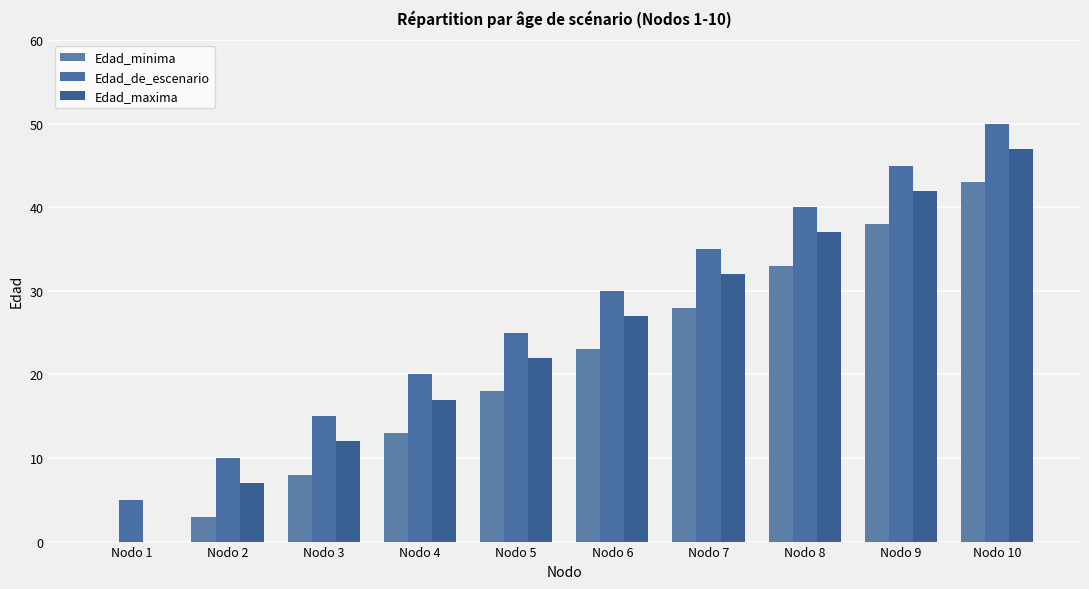

Count the number of categories in the chart.

10